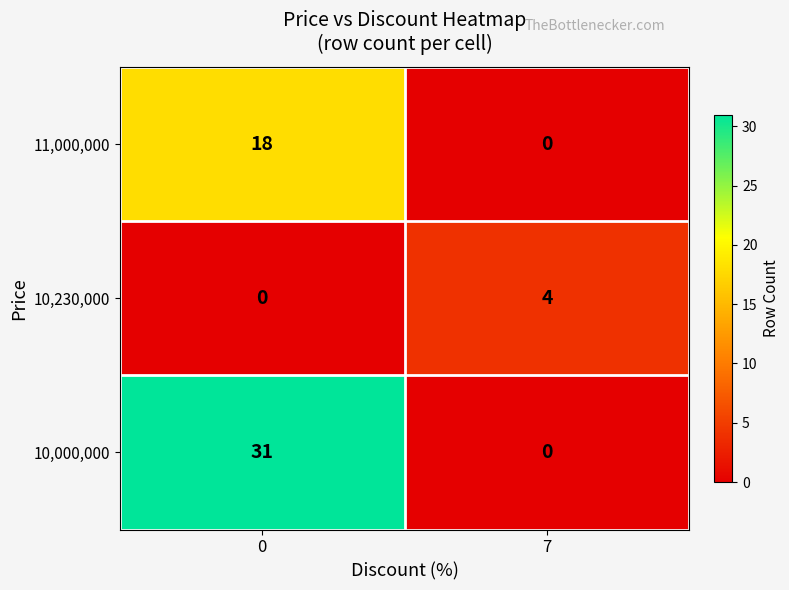

What is the difference between the maximum and minimum values in the 10,000,000 series?

31